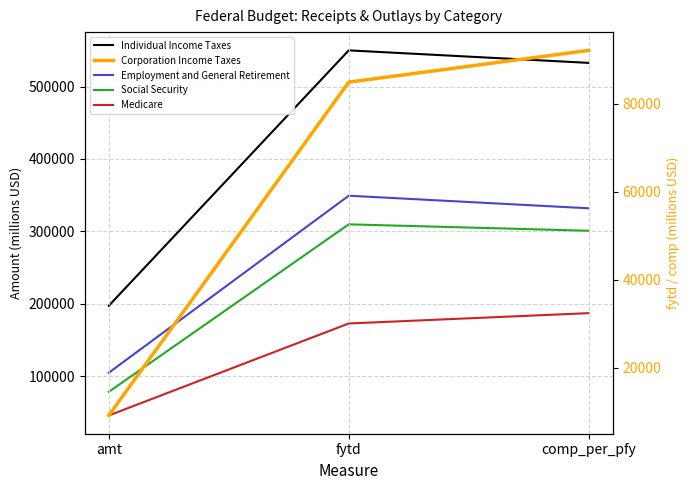

The value of Employment and General Retirement at amt is 104695. True or false?

True